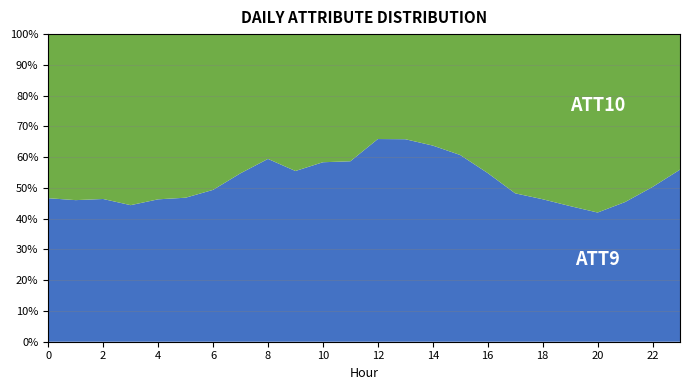

Reading right to left, transcribe all the data shown in this chart.

ATT9: 19.9	17.8	17.6	16.6	18.7	19.1	21.4	23.3	26.0	26.4	27.2	24.7	23.5	24.7	25.8	28.4	28.8	26.7	27.0	28.5	28.8	30.7	30.9	32.5
ATT10: 15.7	17.6	21.1	22.9	23.7	22.2	23.0	19.2	16.8	15.0	14.1	12.8	16.6	17.6	20.7	19.4	23.8	27.4	30.6	33.1	36.1	35.4	36.2	37.1